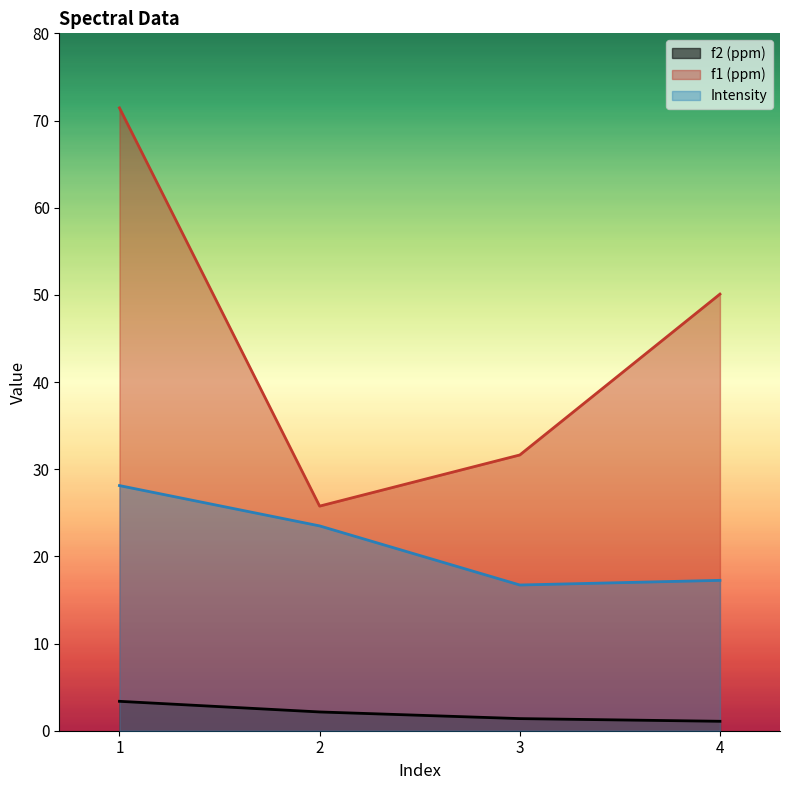

At how many categories does at least one series exceed 43?

2